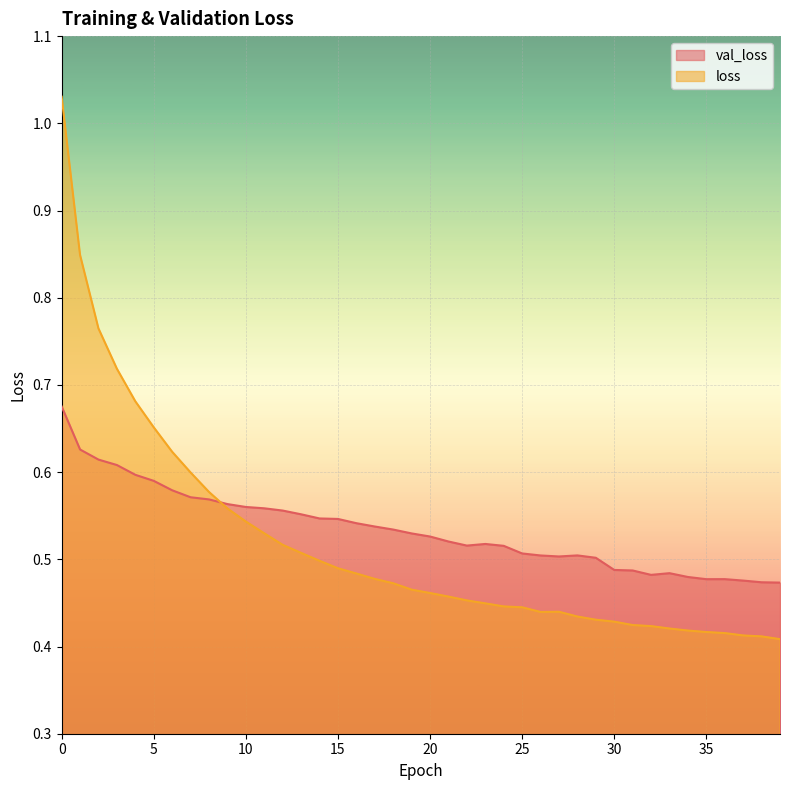

The loss series shows 0.2 at 29. True or false?

False